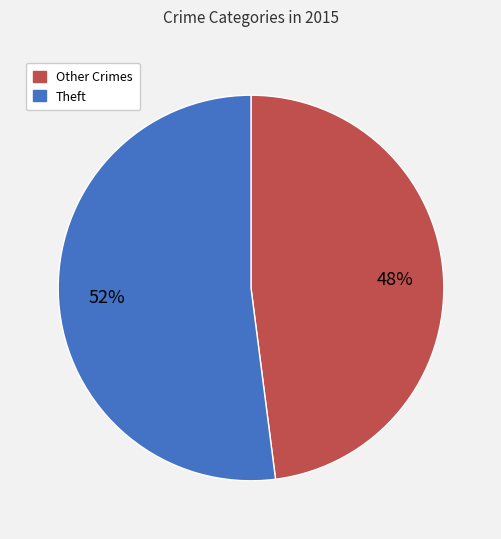

Is there a majority slice in this chart?

Yes